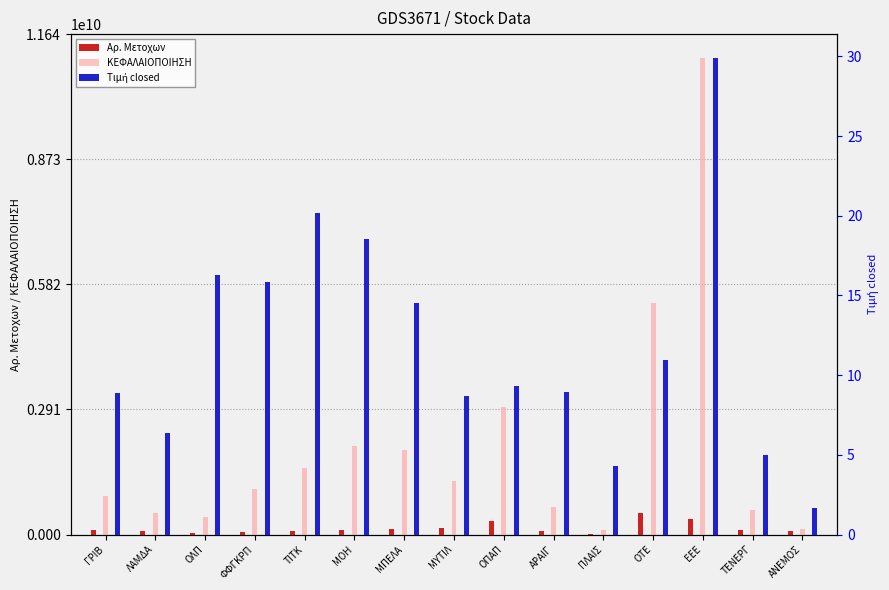

What is the sum of all Tιμή closed values?

179.3